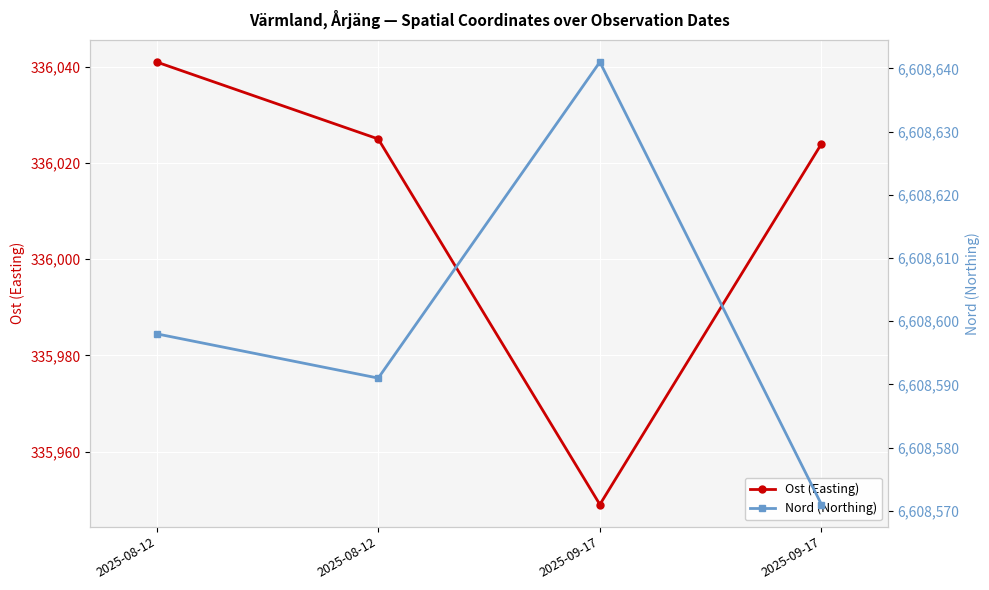

Which series has the largest range (max minus min)?

Ost (Easting)